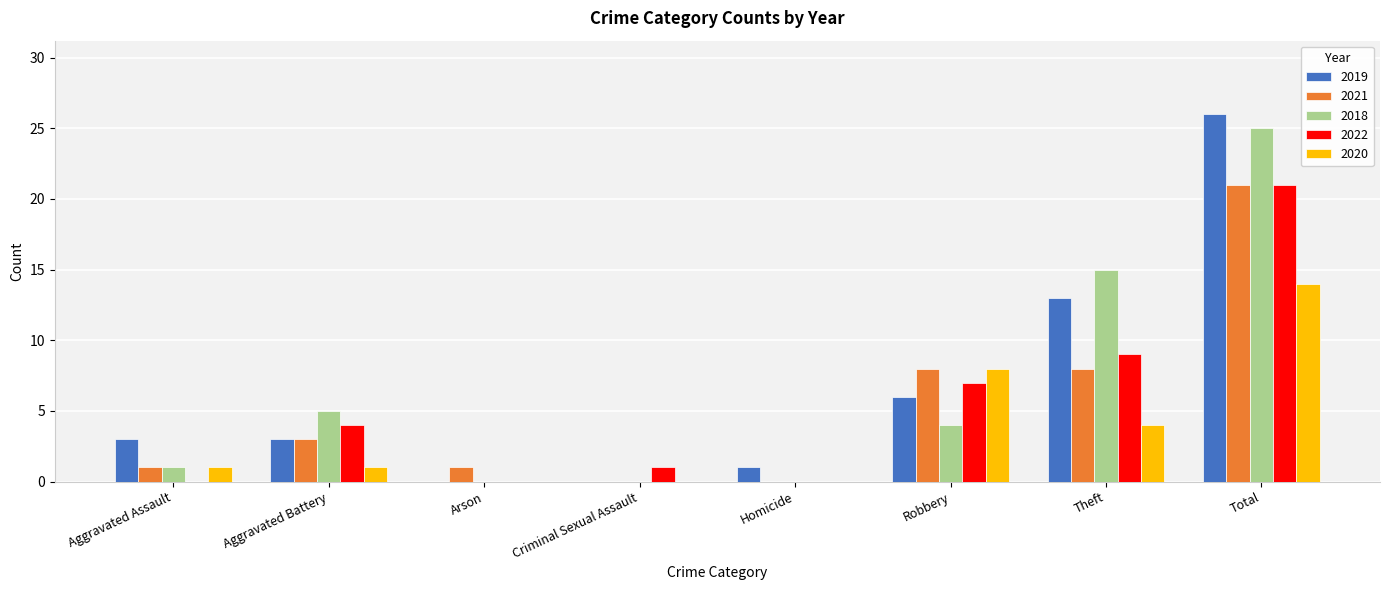

At which category is the sum across all series the highest?

Total